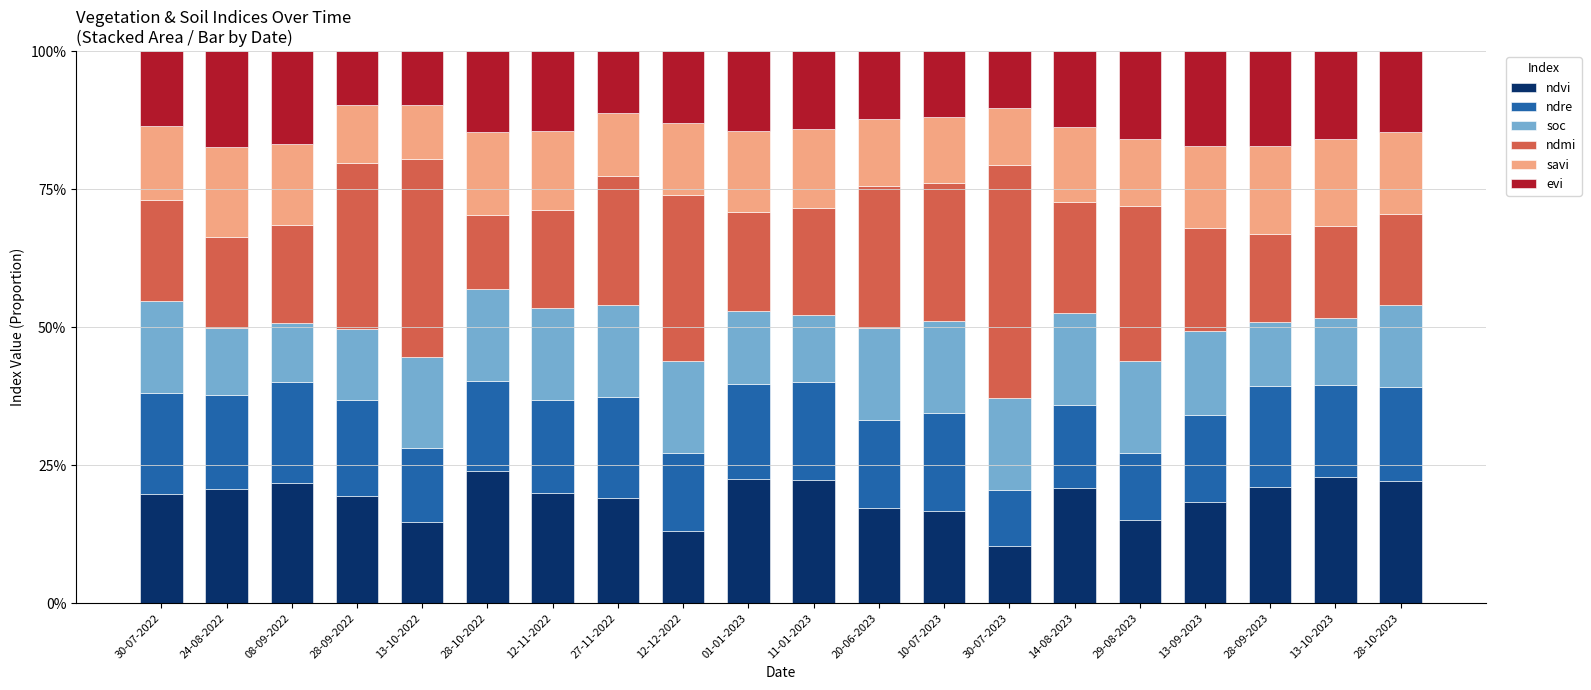

Does the chart contain any negative values?

No